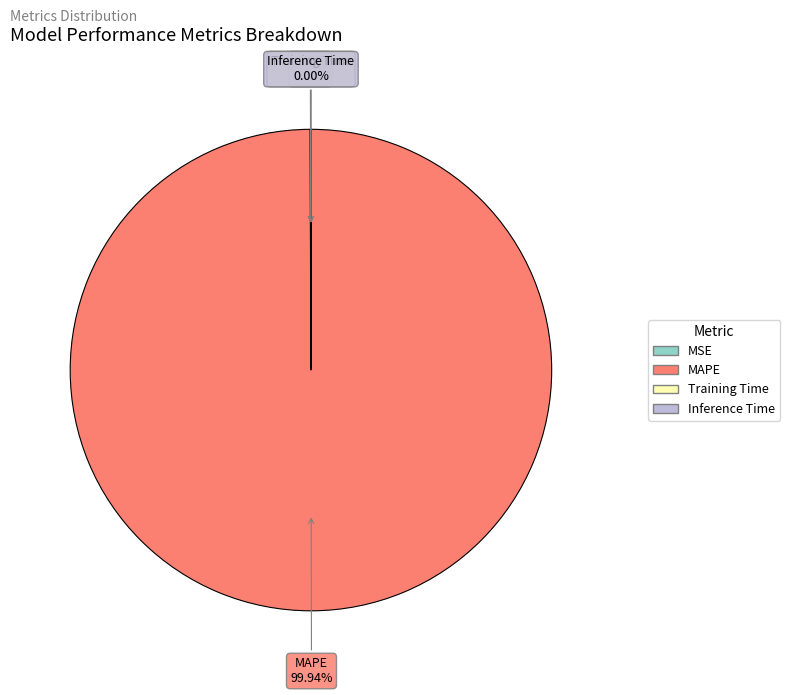

Which category has the biggest portion of the pie?

MAPE